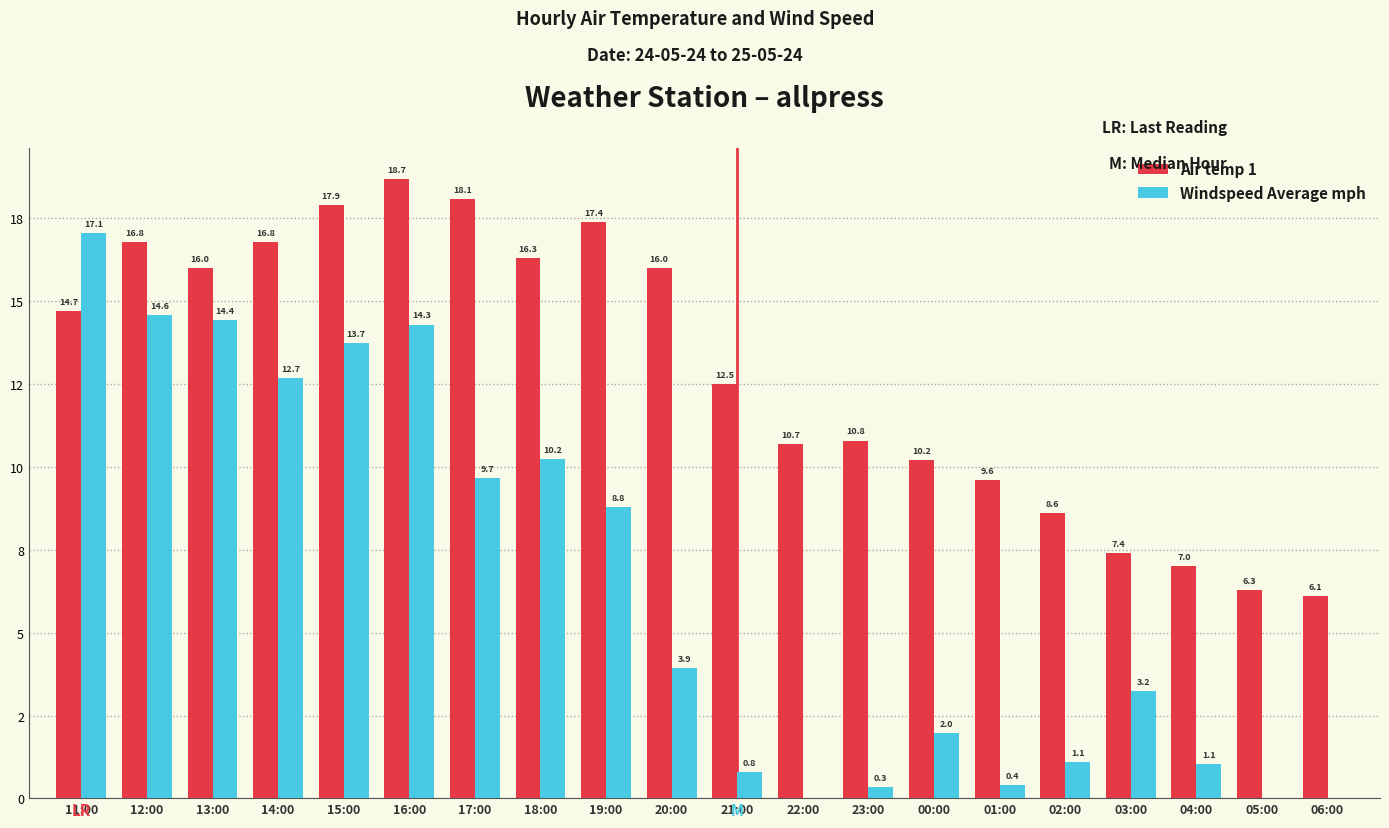

What are all the series names shown in the legend?

Air temp 1, Windspeed Average mph